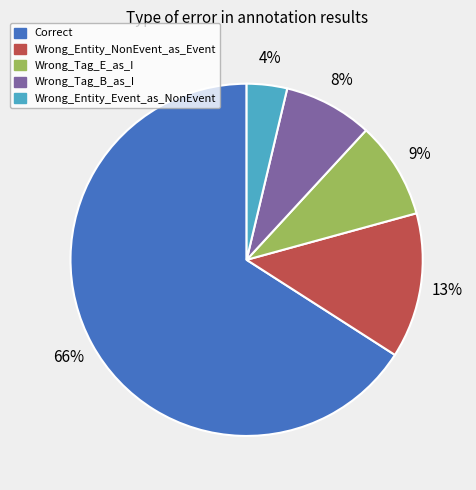

Is the sum of Wrong_Tag_E_as_I and Wrong_Tag_B_as_I greater than half?

No